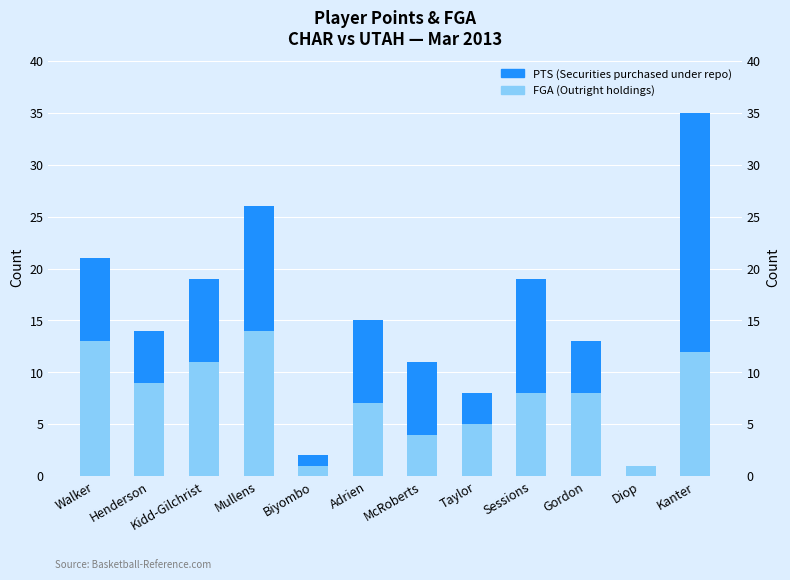

The value of PTS (Securities purchased under repo) at Henderson is 9. True or false?

False